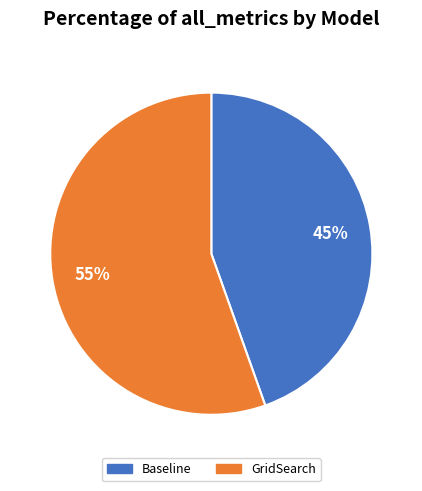

Which category has the biggest portion of the pie?

GridSearch